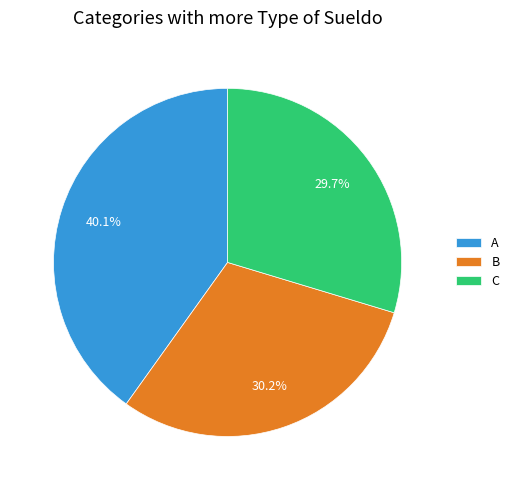

How many slices are in this pie chart?

3